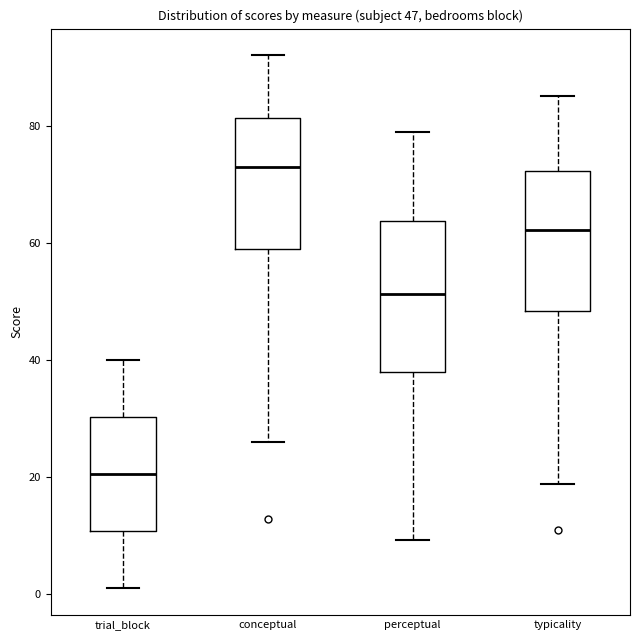

Which box has the lowest median line?

trial_block